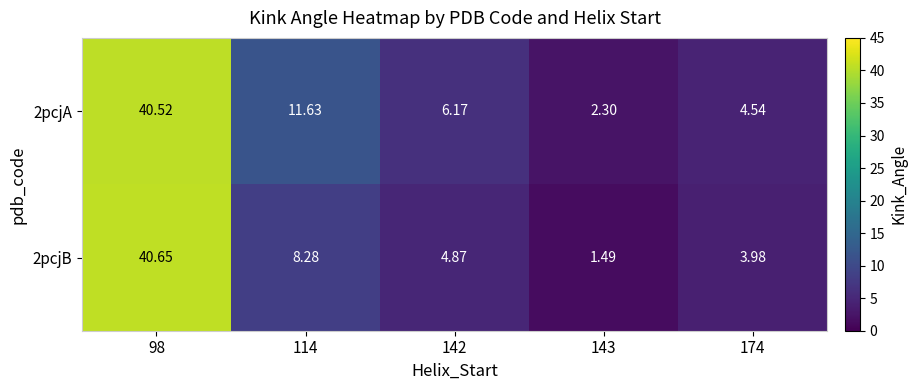

List the series in order of their peak value, lowest first.

2pcjA, 2pcjB